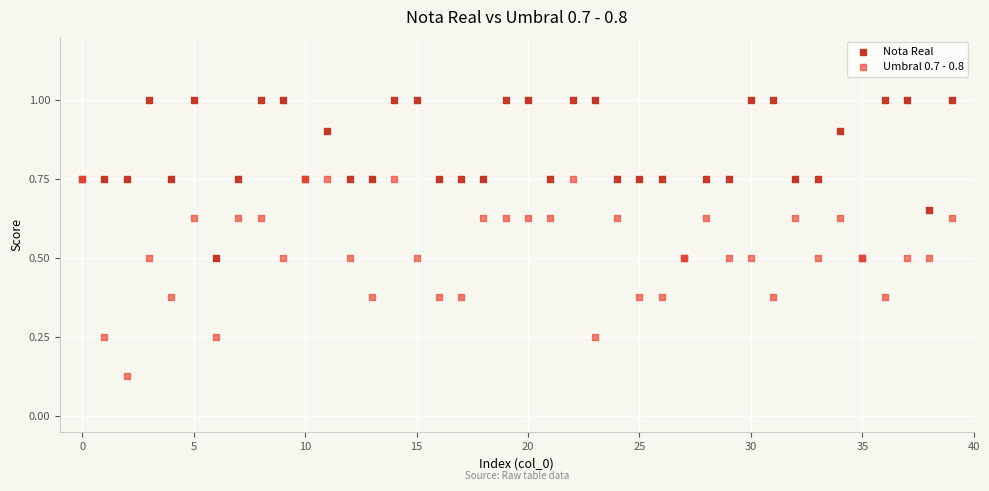

In the Nota Real series, what Y value is closest to 0?

0.5